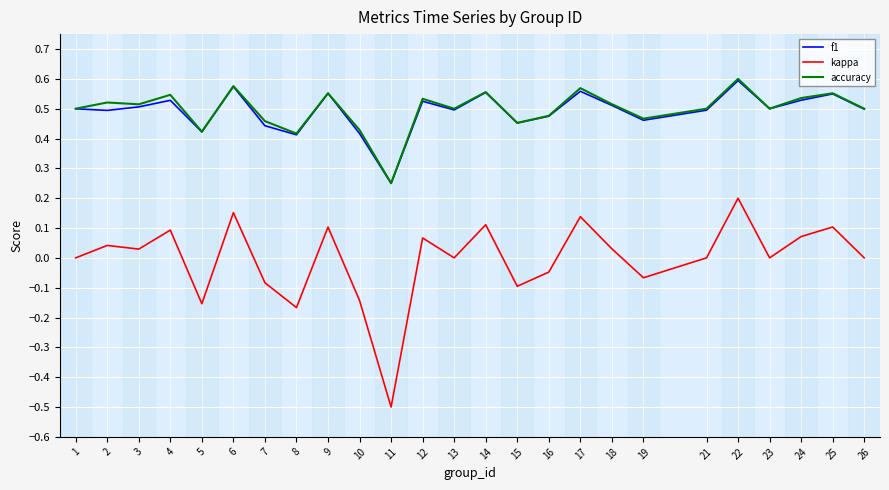

What is the sum of all accuracy values?

12.4